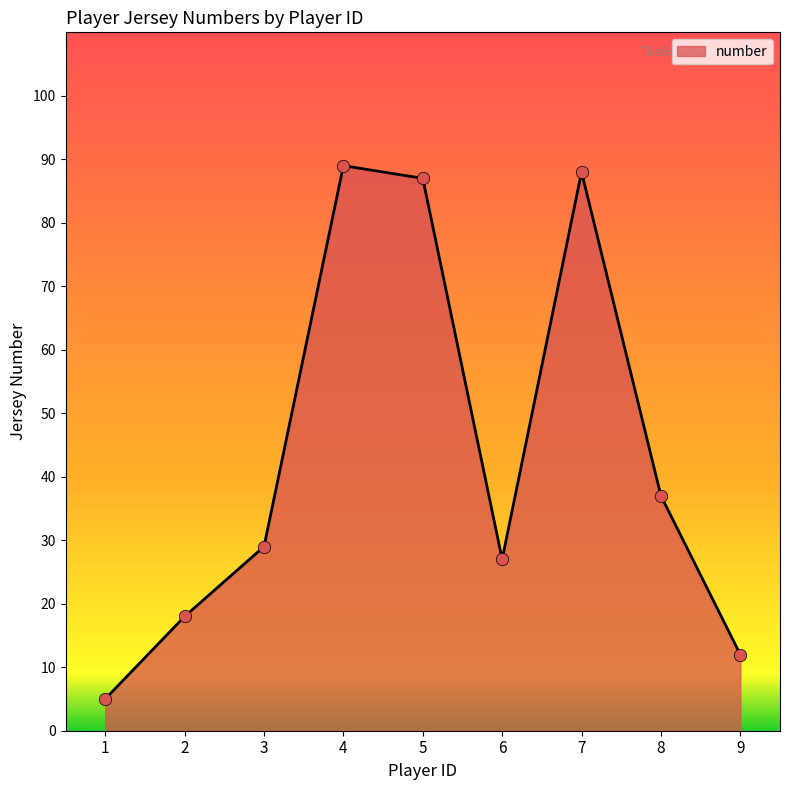

What is the ratio of the value at 7 to the value at 3?

3.0